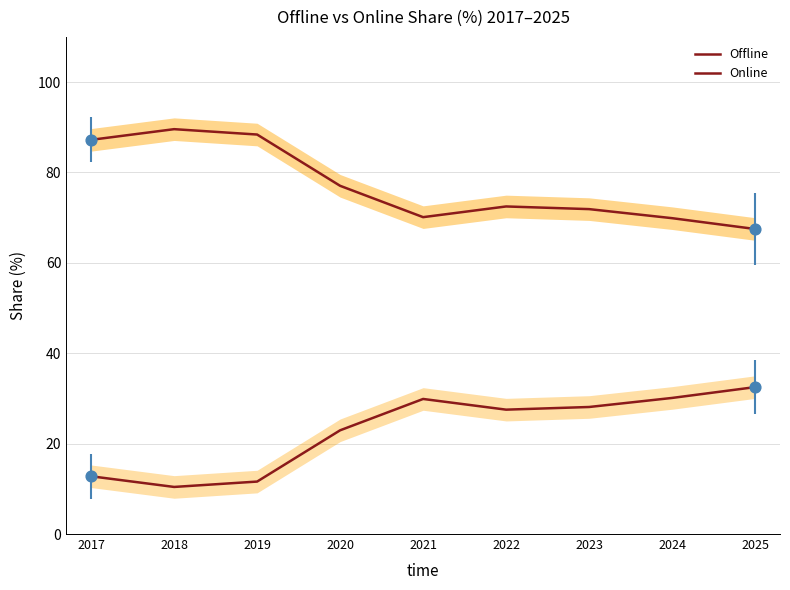

What are all the series names shown in the legend?

Offline, Online